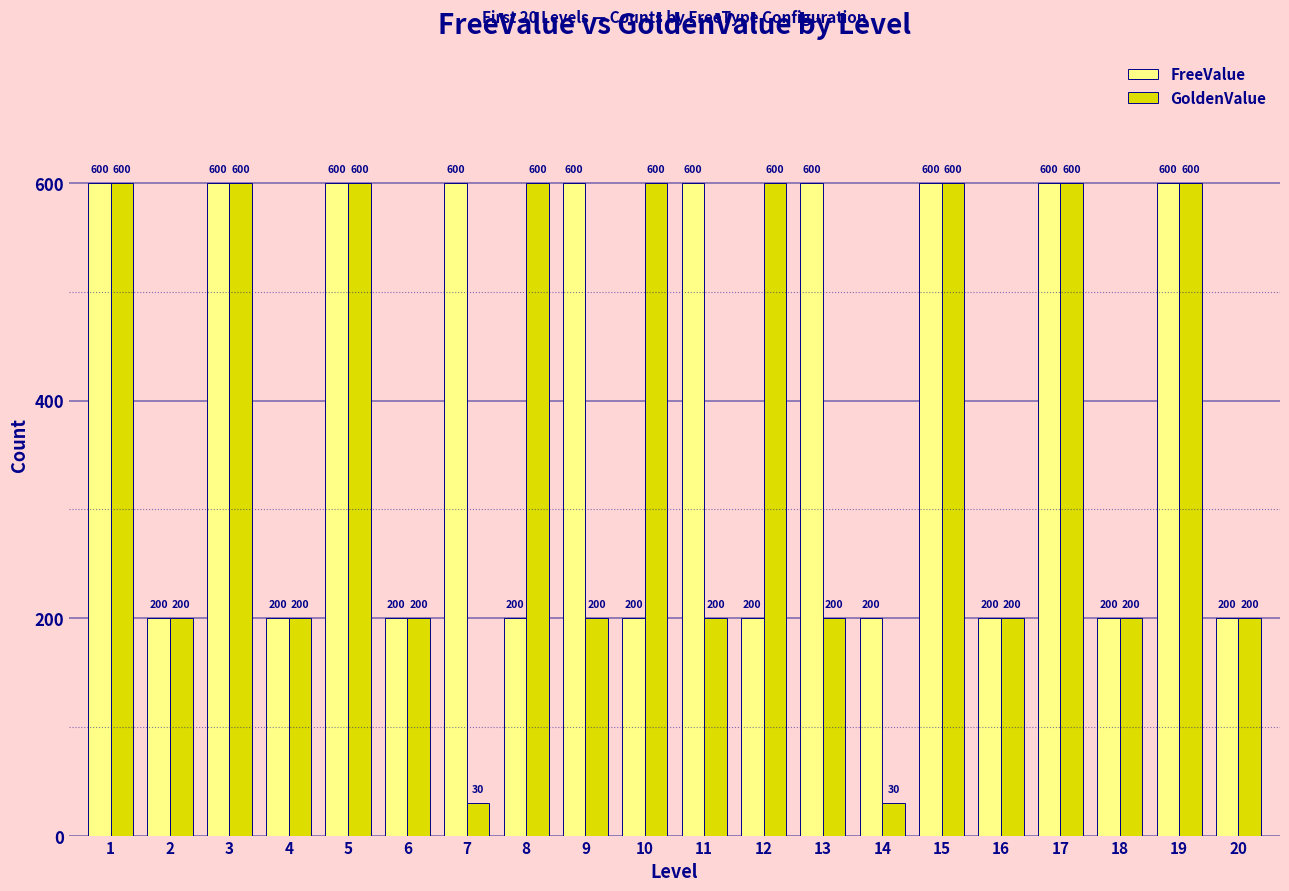

What is the maximum value shown in the chart?

600